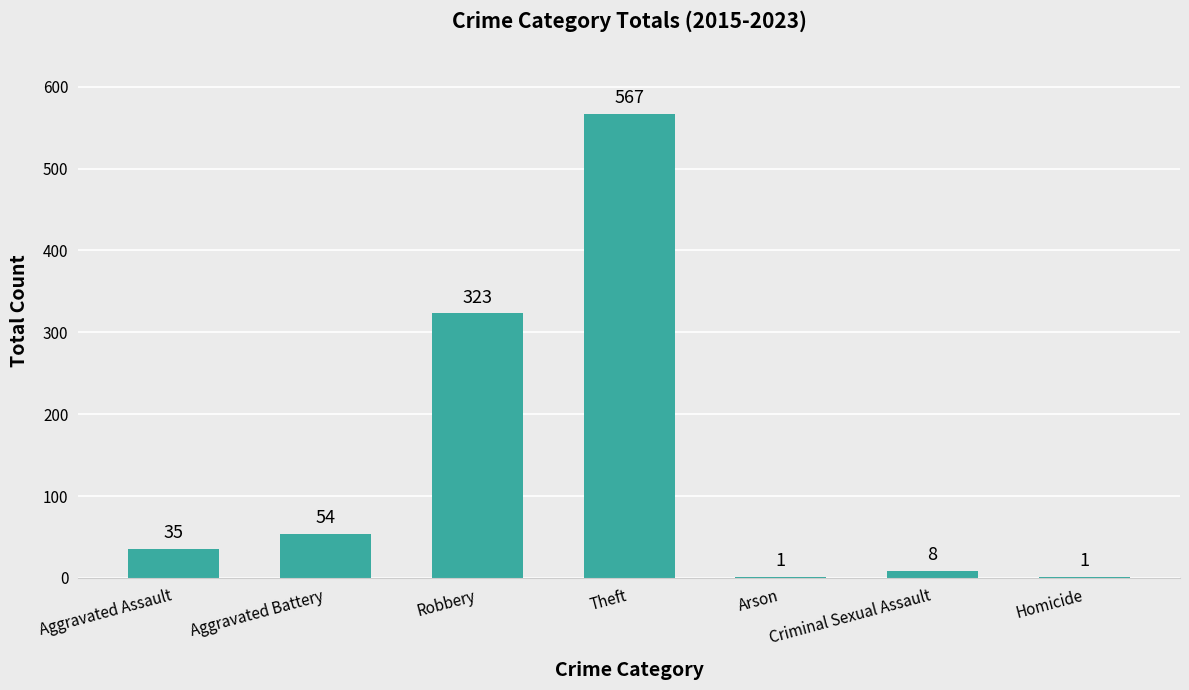

Reading left to right, transcribe all the data shown in this chart.

35	54	323	567	1	8	1